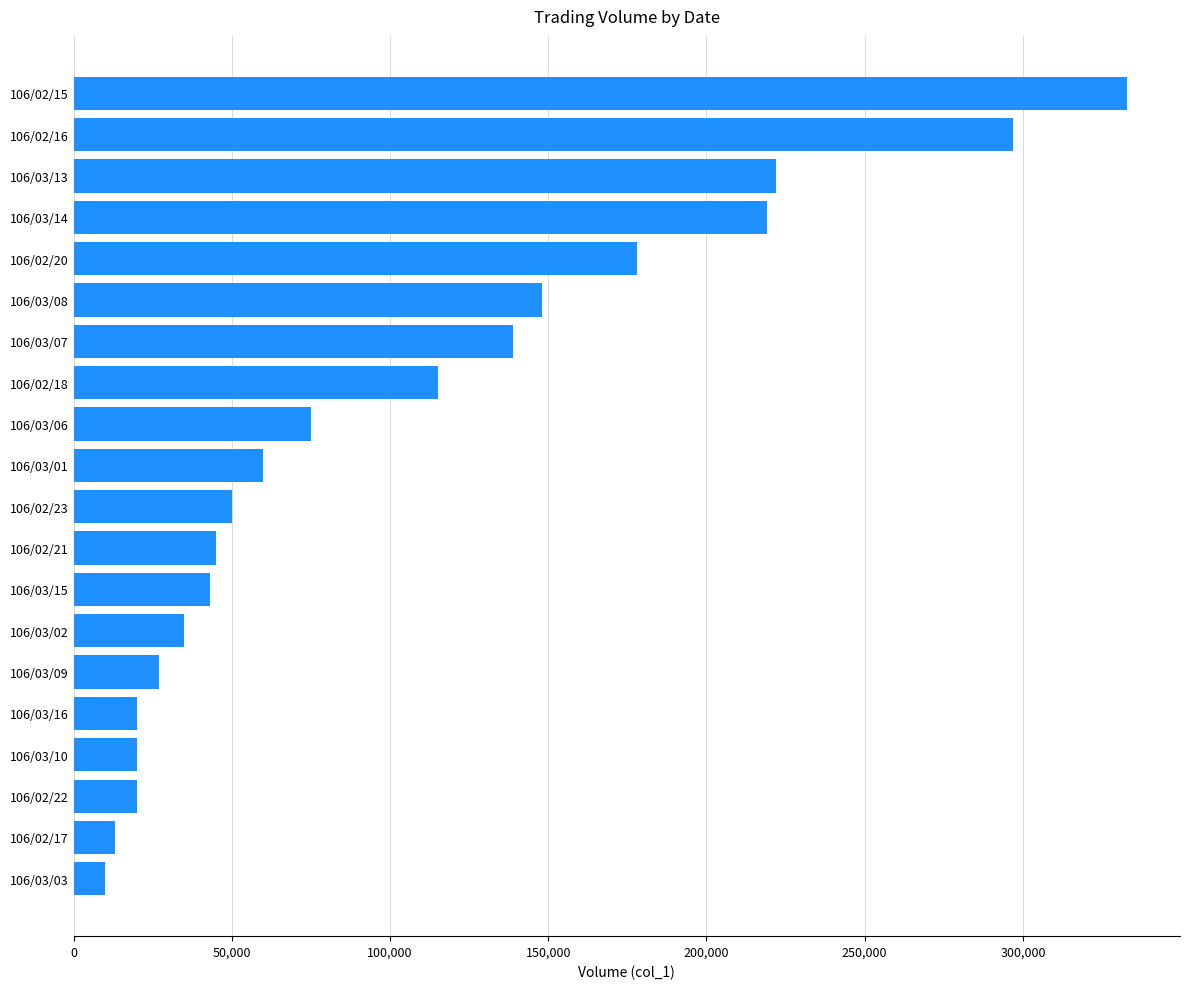

At which label is the value closest to 171500?

106/02/20